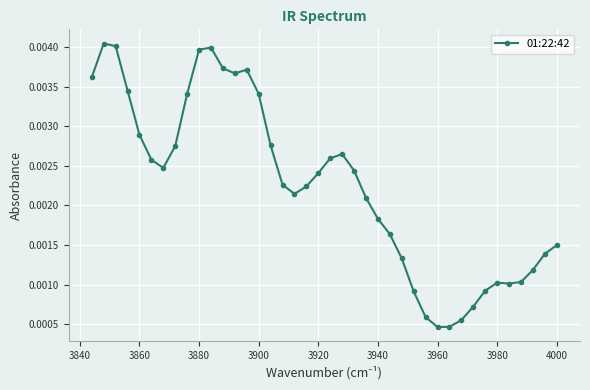

Count the values in the range 0 to 1.

40